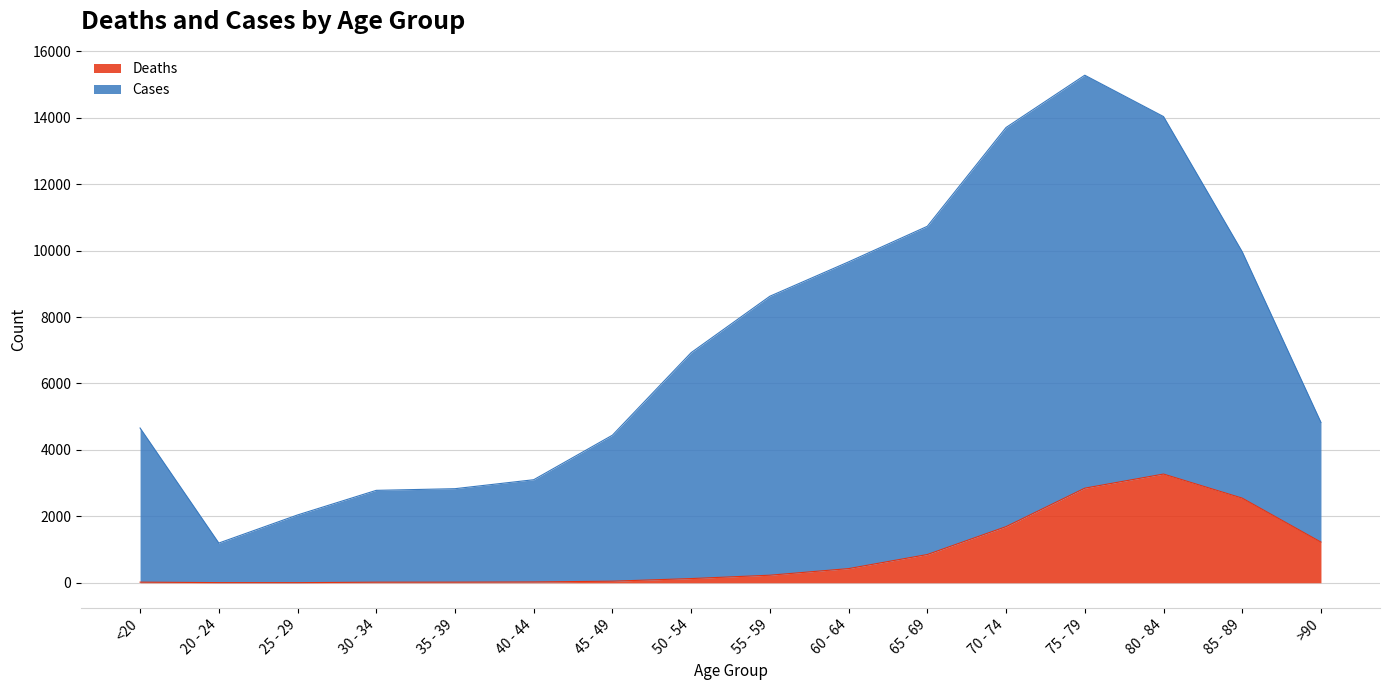

The Deaths series shows 38 at 40 - 44. True or false?

False